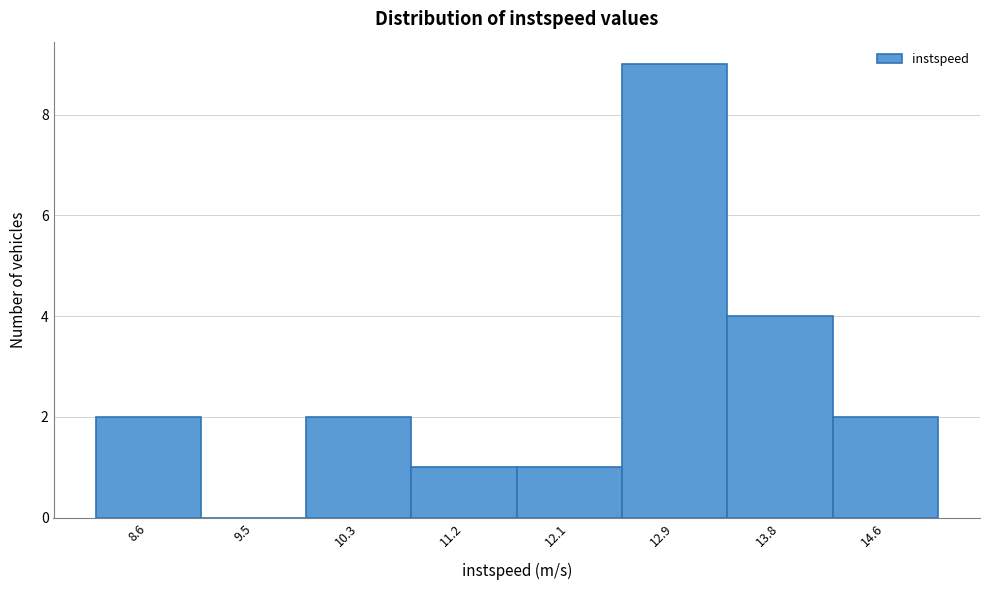

Reading left to right, transcribe all the data shown in this chart.

8.6=2	9.5=0	10.3=2	11.2=1	12.1=1	12.9=9	13.8=4	14.6=2